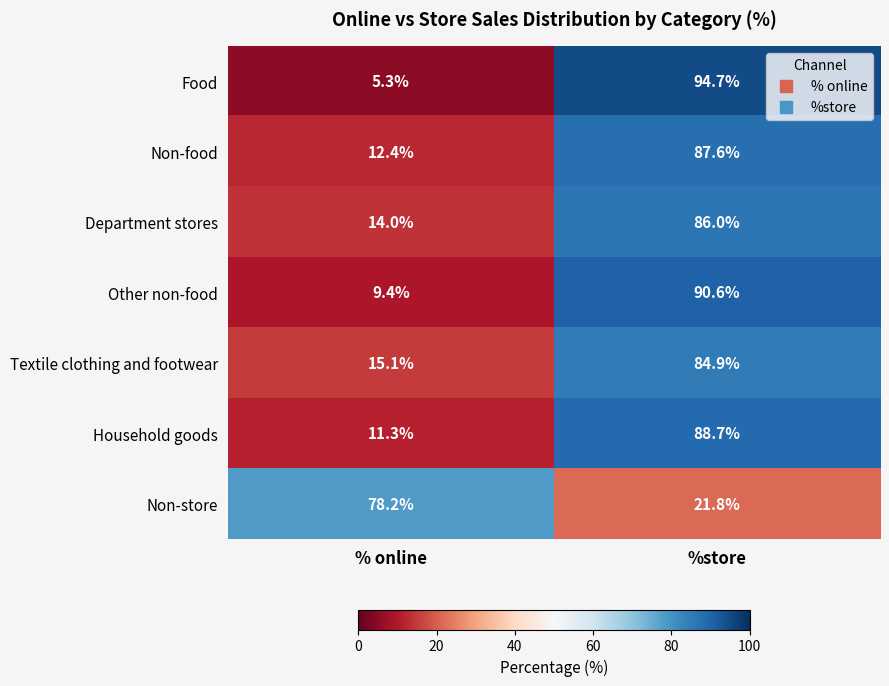

Which series has the widest spread of values?

Food